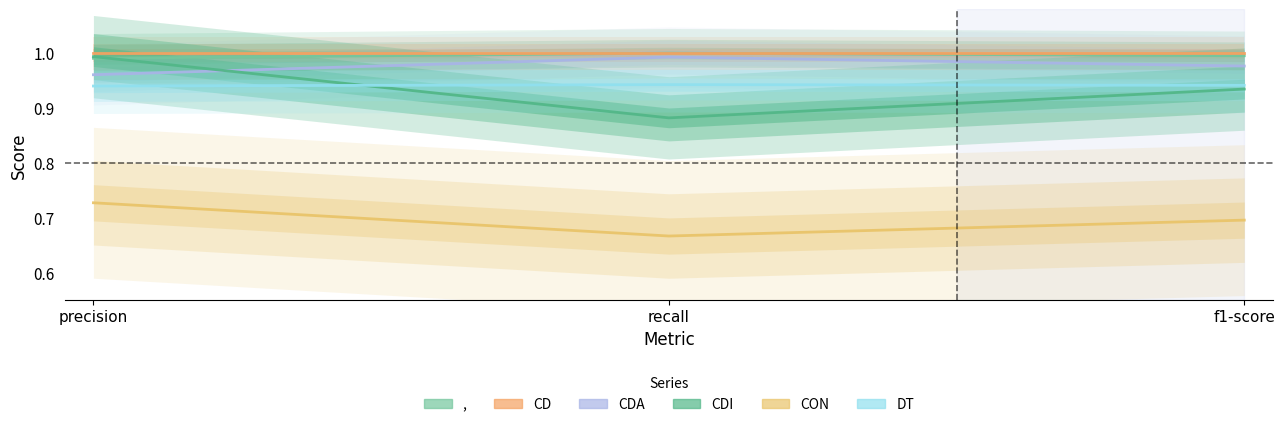

The value of CON at precision is 1.1. True or false?

False